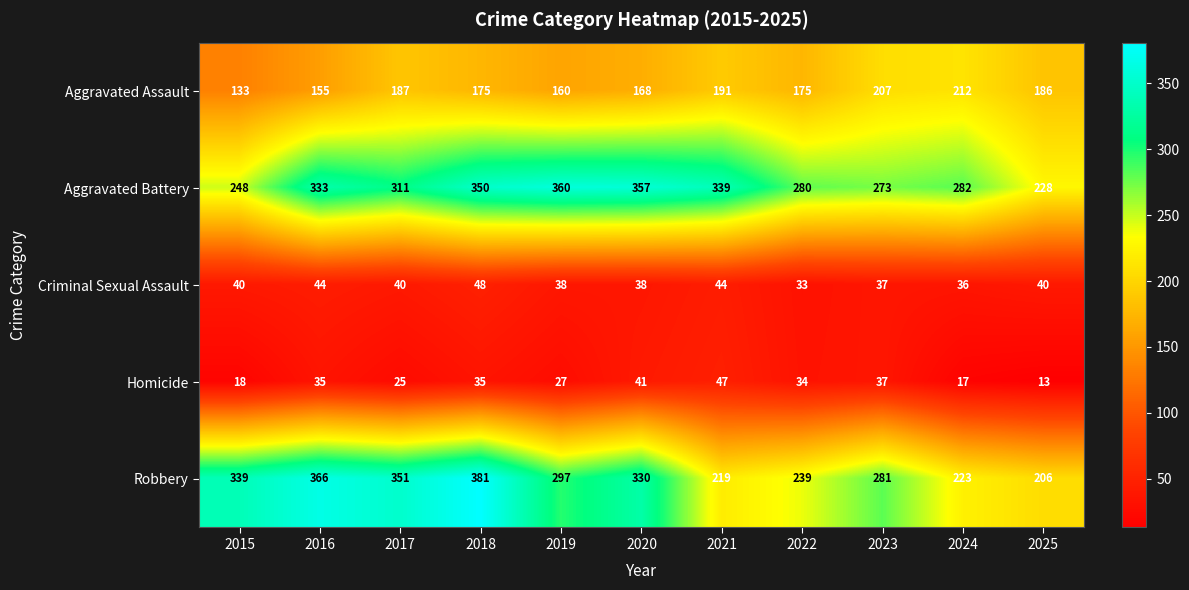

At how many categories does at least one series exceed 15?

11